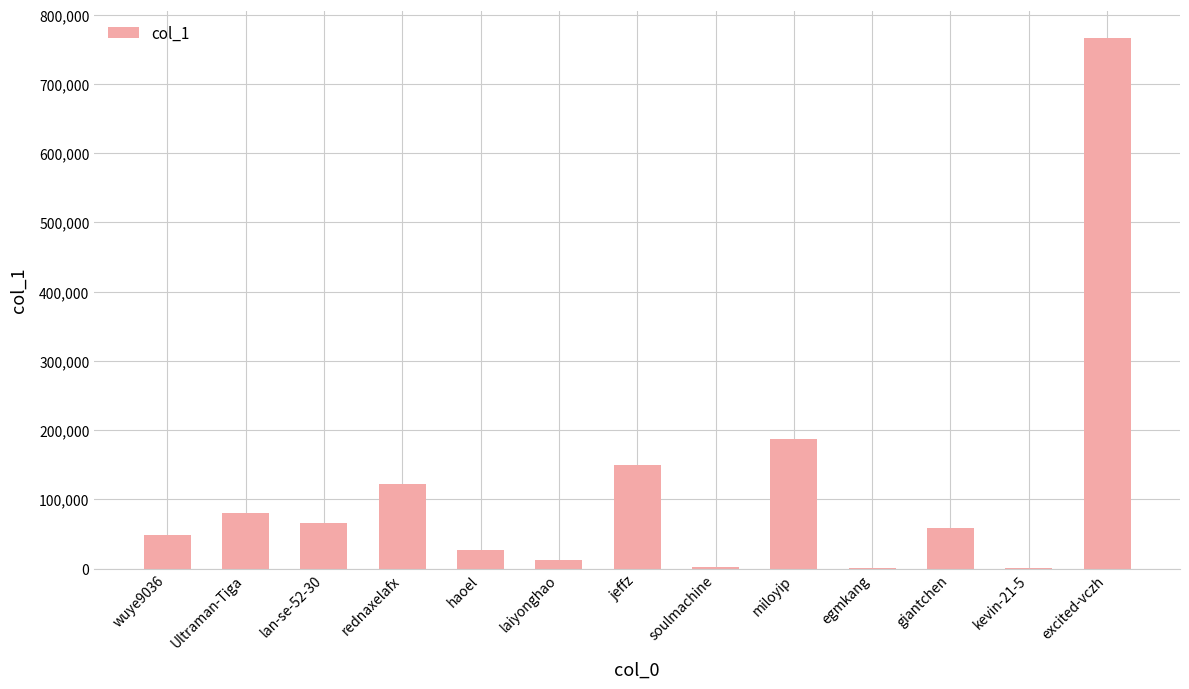

What is the greatest value displayed?

766846